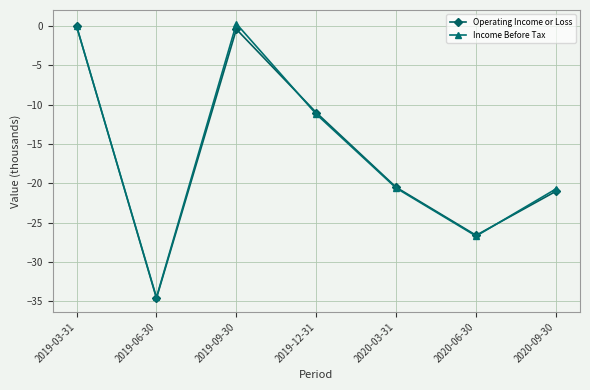

Is the value of Operating Income or Loss at 2020-06-30 greater than the value of Income Before Tax at 2019-09-30?

No